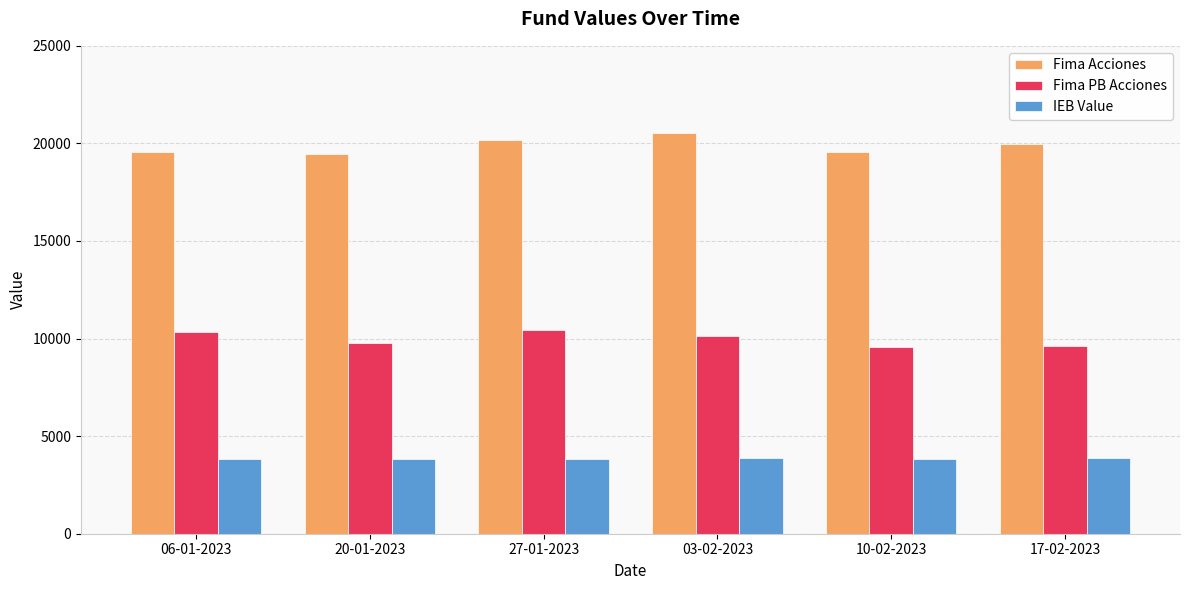

What is the sum of the IEB Value values at 20-01-2023 and 03-02-2023?

7715.1